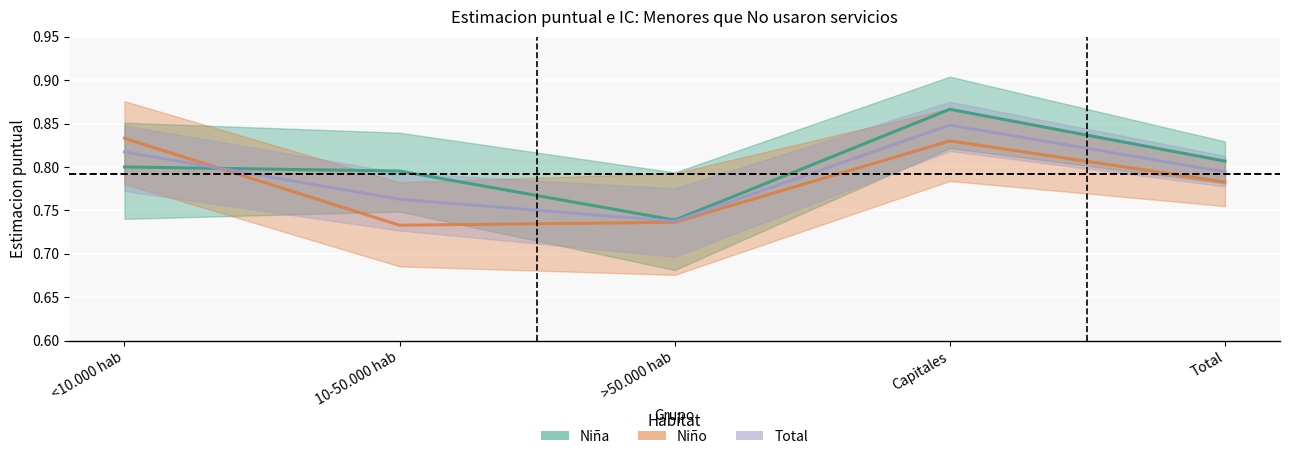

What is the minimum value for Niño?

0.7